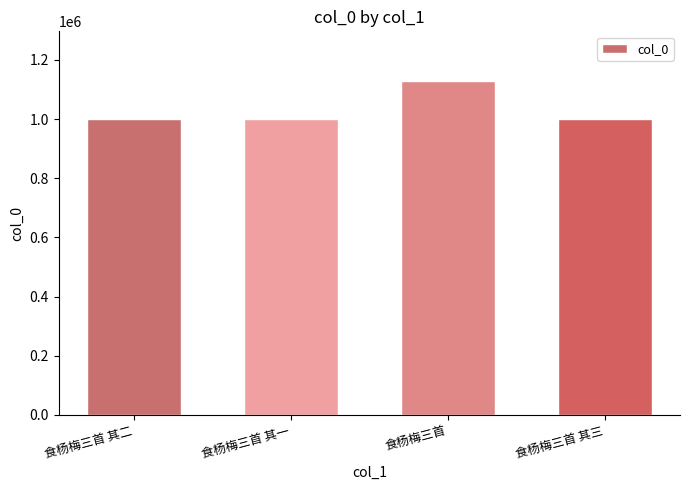

What is the change in value from 食杨梅三首 其二 to 食杨梅三首?

+126980